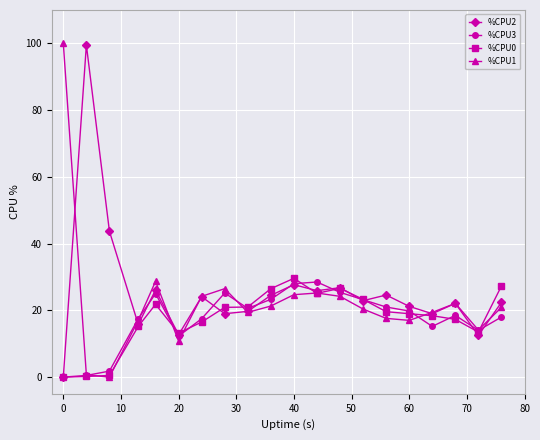

True or false: %CPU3 has more than 0 interior local peaks.

True